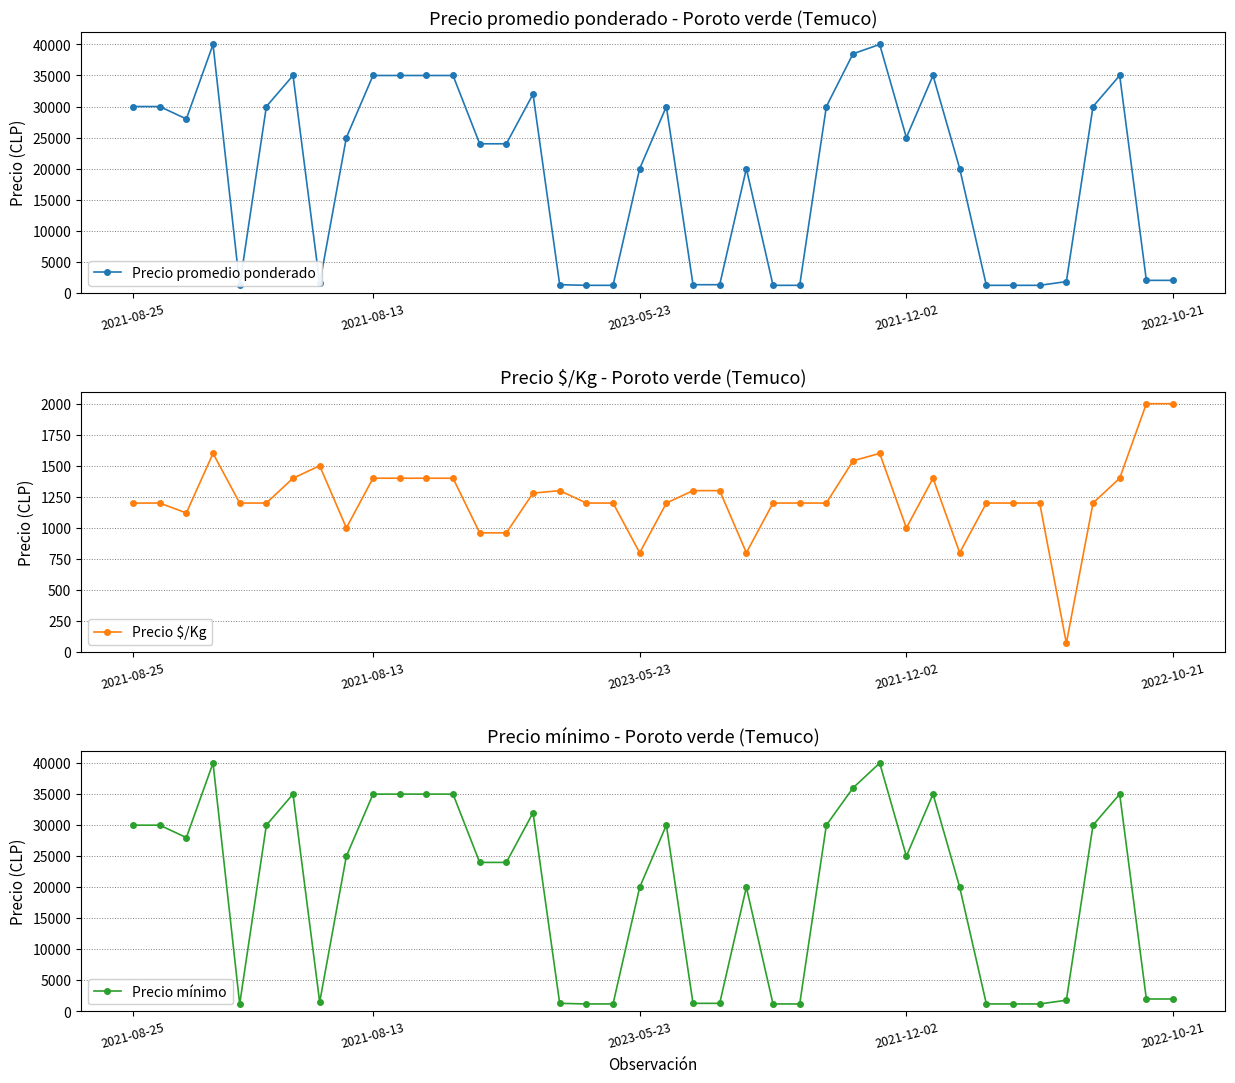

What is the value of the Precio promedio ponderado point at the 17th from the left?

1300